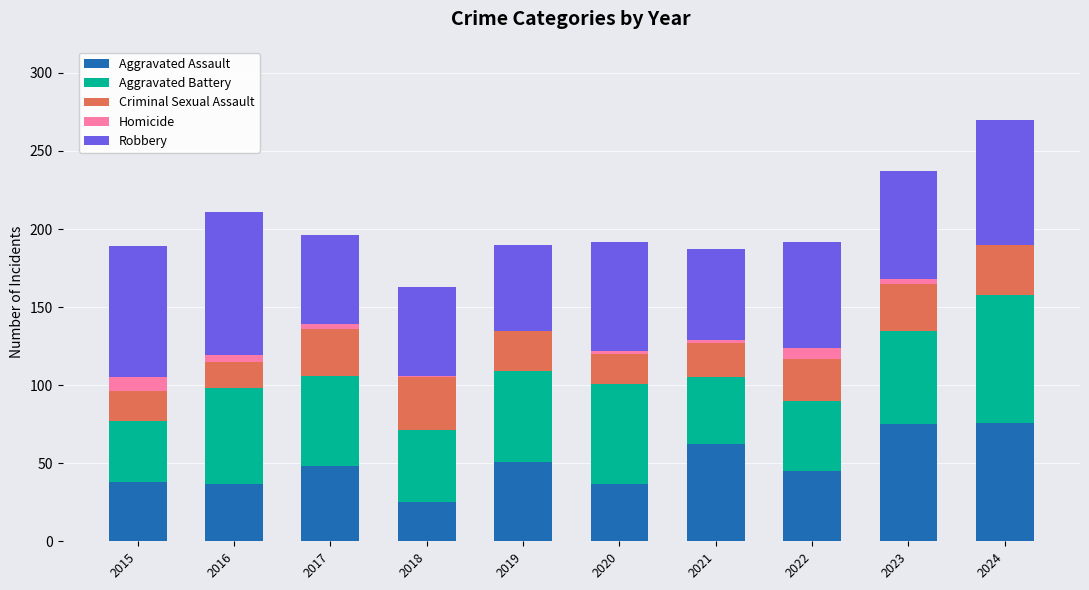

True or false: Aggravated Assault has a value of 41 at 2021.

False